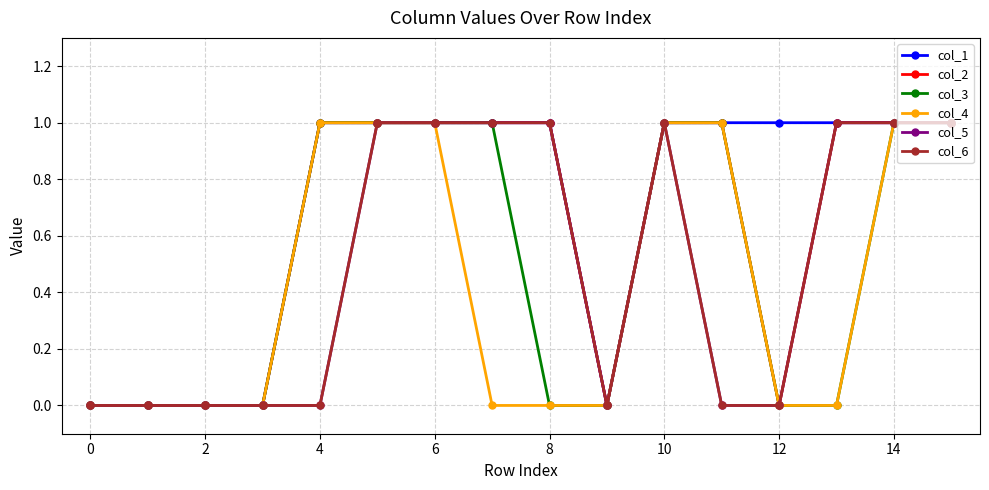

Is this an area chart (filled region under the line)?

No